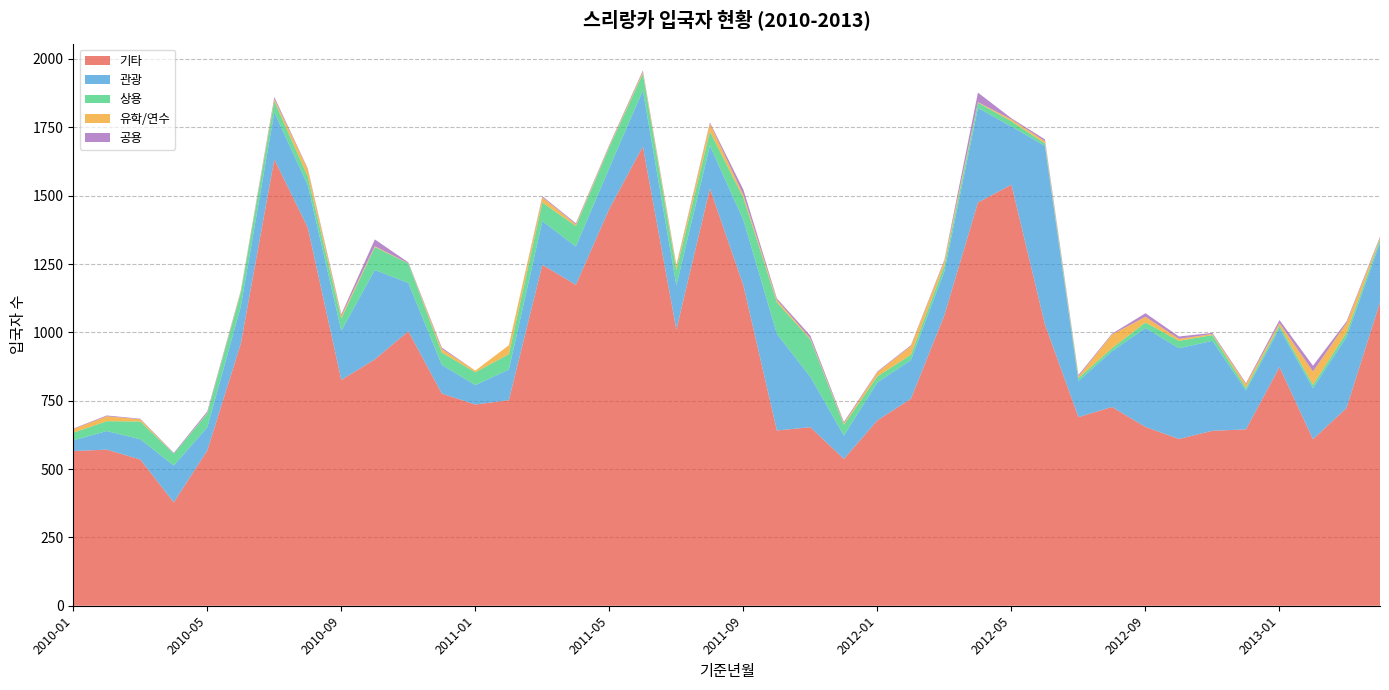

Reading left to right, extract all data points from this chart.

기타: 2010-01=566	2010-02=571	2010-03=535	2010-04=378	2010-05=568	2010-06=959	2010-07=1633	2010-08=1383	2010-09=826	2010-10=901	2010-11=1004	2010-12=776	2011-01=736	2011-02=752	2011-03=1247	2011-04=1174	2011-05=1452	2011-06=1680	2011-07=1010	2011-08=1526	2011-09=1172	2011-10=641	2011-11=653	2011-12=537	2012-01=678	2012-02=757	2012-03=1063	2012-04=1475	2012-05=1540	2012-06=1029	2012-07=690	2012-08=727	2012-09=654	2012-10=610	2012-11=640	2012-12=645	2013-01=873	2013-02=609	2013-03=723	2013-04=1110
관광: 2010-01=39	2010-02=68	2010-03=74	2010-04=135	2010-05=85	2010-06=136	2010-07=172	2010-08=155	2010-09=180	2010-10=327	2010-11=177	2010-12=105	2011-01=71	2011-02=112	2011-03=160	2011-04=140	2011-05=150	2011-06=205	2011-07=162	2011-08=157	2011-09=239	2011-10=354	2011-11=184	2011-12=86	2012-01=139	2012-02=142	2012-03=161	2012-04=346	2012-05=213	2012-06=653	2012-07=132	2012-08=204	2012-09=362	2012-10=332	2012-11=329	2012-12=143	2013-01=141	2013-02=187	2013-03=260	2013-04=218
상용: 2010-01=28	2010-02=36	2010-03=65	2010-04=43	2010-05=50	2010-06=50	2010-07=41	2010-08=31	2010-09=45	2010-10=84	2010-11=71	2010-12=45	2011-01=47	2011-02=56	2011-03=68	2011-04=75	2011-05=76	2011-06=61	2011-07=55	2011-08=52	2011-09=81	2011-10=115	2011-11=137	2011-12=39	2012-01=22	2012-02=19	2012-03=21	2012-04=19	2012-05=19	2012-06=9	2012-07=11	2012-08=11	2012-09=20	2012-10=27	2012-11=21	2012-12=9	2013-01=11	2013-02=12	2013-03=16	2013-04=12
유학/연수: 2010-01=13	2010-02=18	2010-03=8	2010-04=0	2010-05=2	2010-06=5	2010-07=8	2010-08=27	2010-09=9	2010-10=3	2010-11=1	2010-12=13	2011-01=6	2011-02=33	2011-03=19	2011-04=6	2011-05=4	2011-06=7	2011-07=15	2011-08=29	2011-09=10	2011-10=8	2011-11=4	2011-12=5	2012-01=15	2012-02=32	2012-03=17	2012-04=2	2012-05=7	2012-06=8	2012-07=6	2012-08=50	2012-09=21	2012-10=7	2012-11=4	2012-12=13	2013-01=9	2013-02=49	2013-03=35	2013-04=6
공용: 2010-01=2	2010-02=3	2010-03=2	2010-04=3	2010-05=6	2010-06=3	2010-07=7	2010-08=3	2010-09=6	2010-10=25	2010-11=3	2010-12=5	2011-01=0	2011-02=0	2011-03=4	2011-04=4	2011-05=4	2011-06=5	2011-07=4	2011-08=4	2011-09=20	2011-10=6	2011-11=10	2011-12=5	2012-01=3	2012-02=3	2012-03=4	2012-04=35	2012-05=4	2012-06=7	2012-07=5	2012-08=3	2012-09=13	2012-10=9	2012-11=4	2012-12=4	2013-01=11	2013-02=21	2013-03=6	2013-04=4